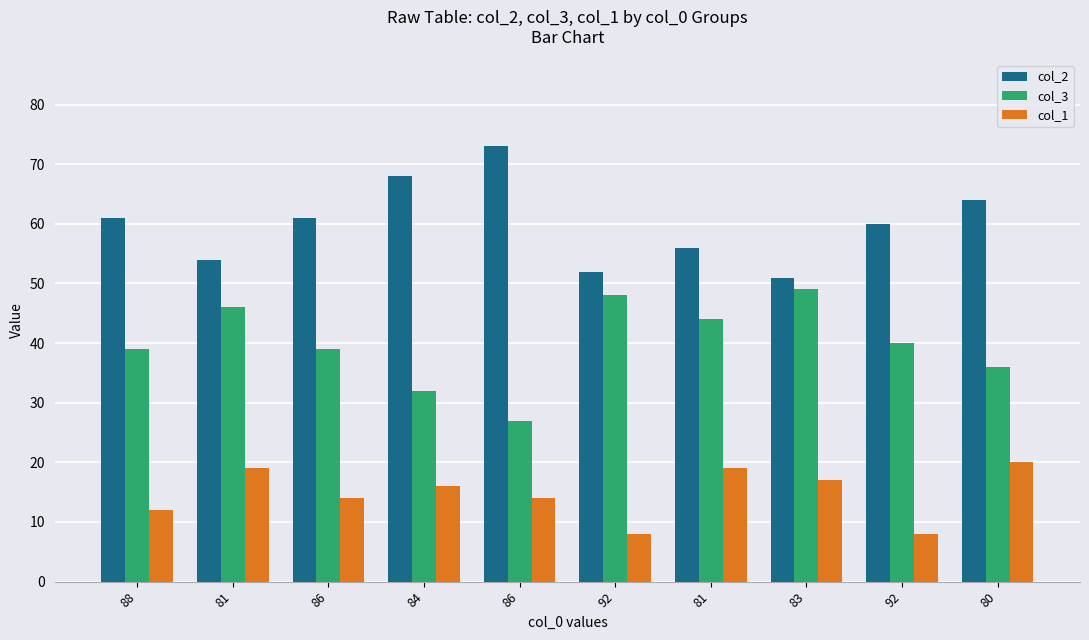

List the series in order of their peak value, lowest first.

col_1, col_3, col_2